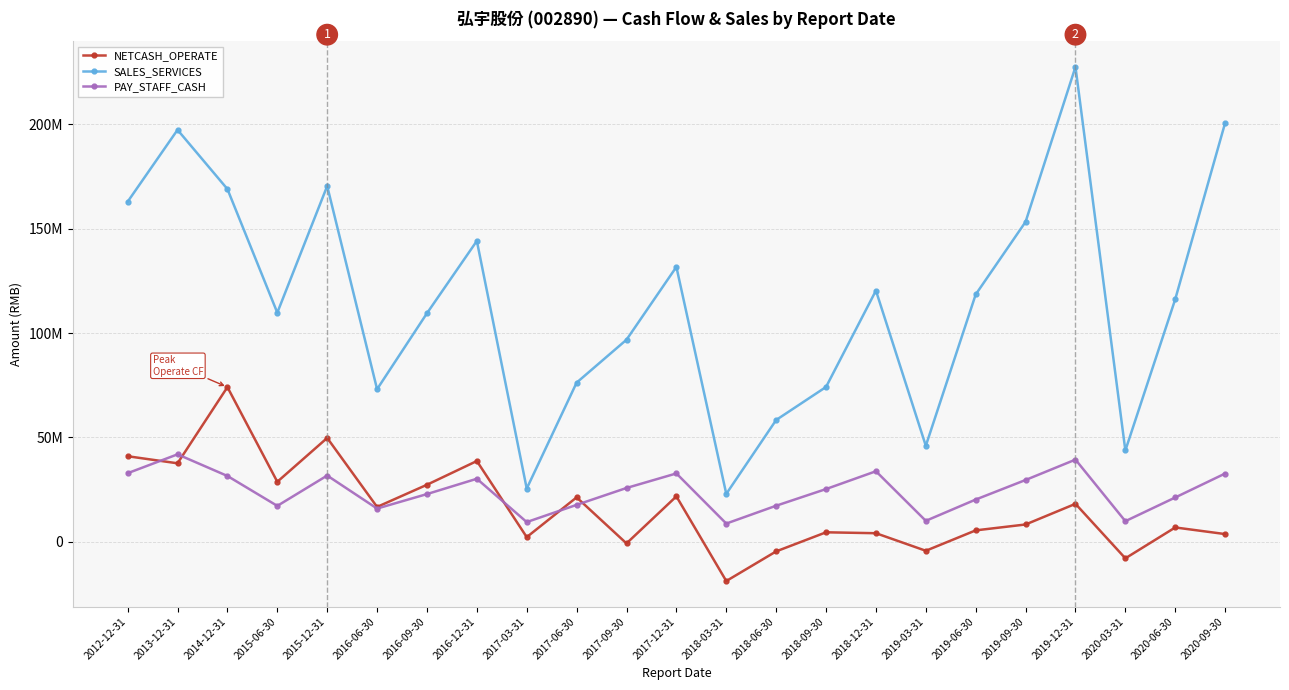

What is the label of the 1st point from the left?

2012-12-31